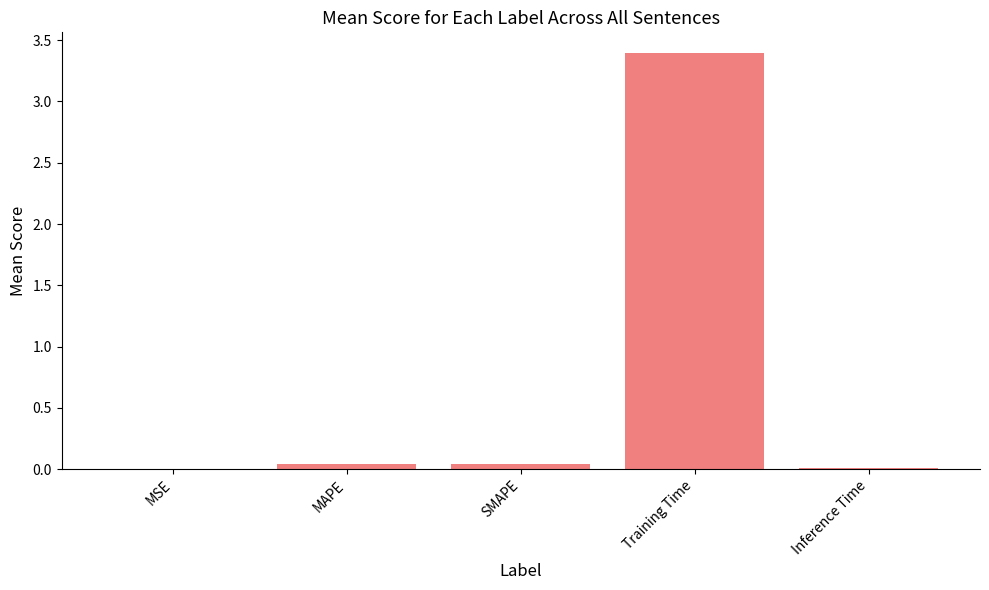

Which category has the highest value across all series?

Training Time